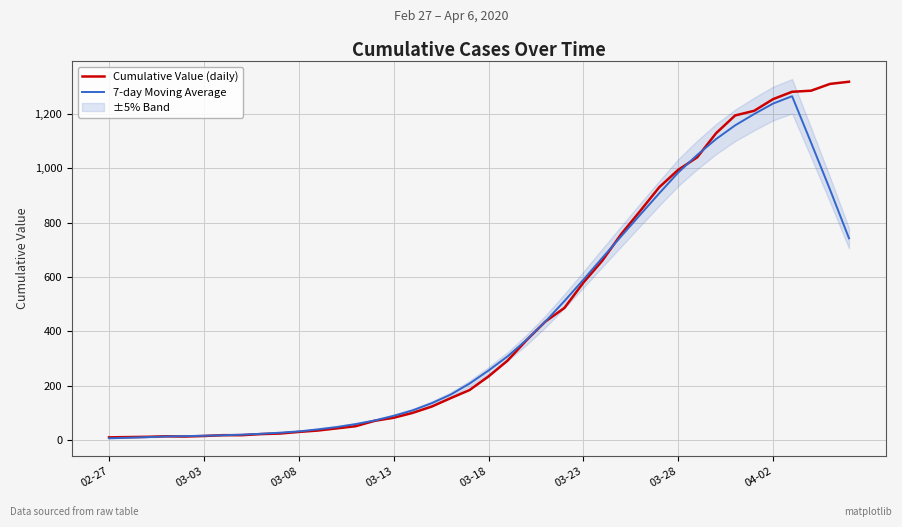

At which label does Cumulative Value (daily) first exceed 234?

21